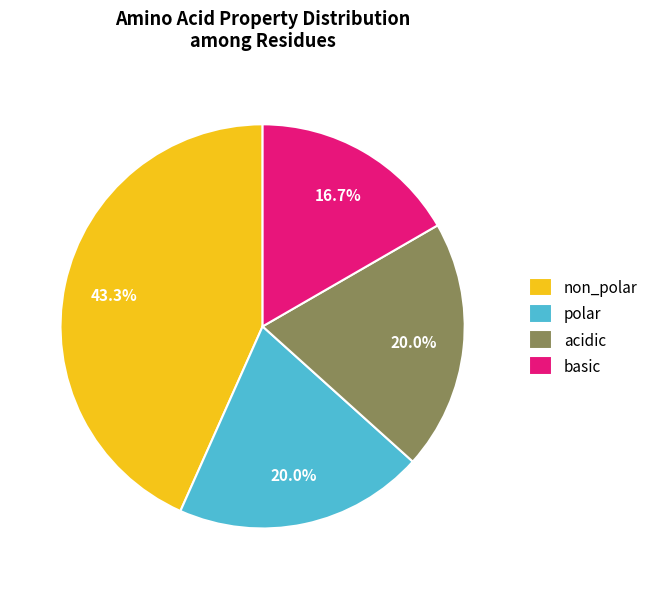

Approximately how many times larger is the value at non_polar compared to acidic?

2.2